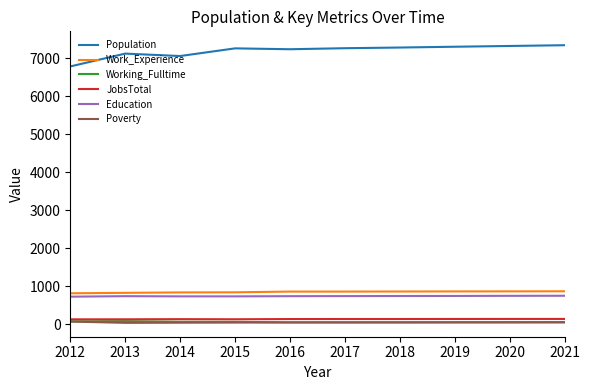

Is the value of Population at 2017 greater than the value of Working_Fulltime at 2016?

Yes